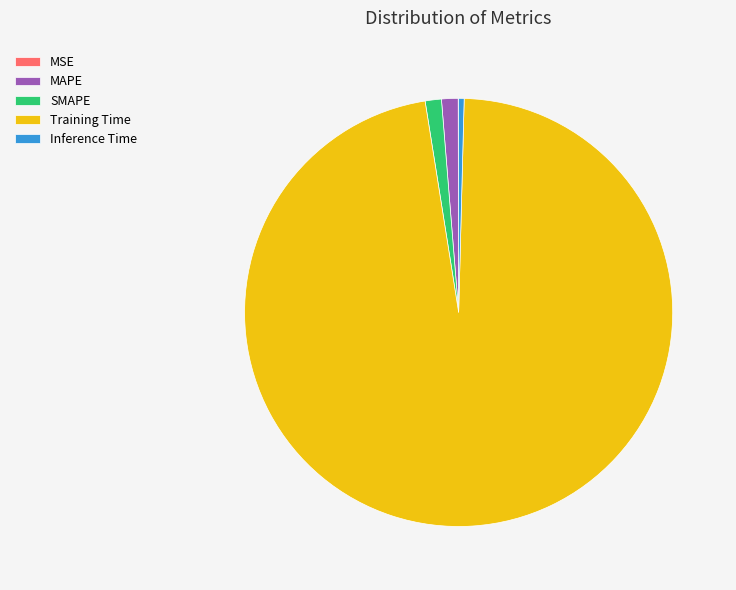

Is it true that SMAPE is 1% of the pie?

True